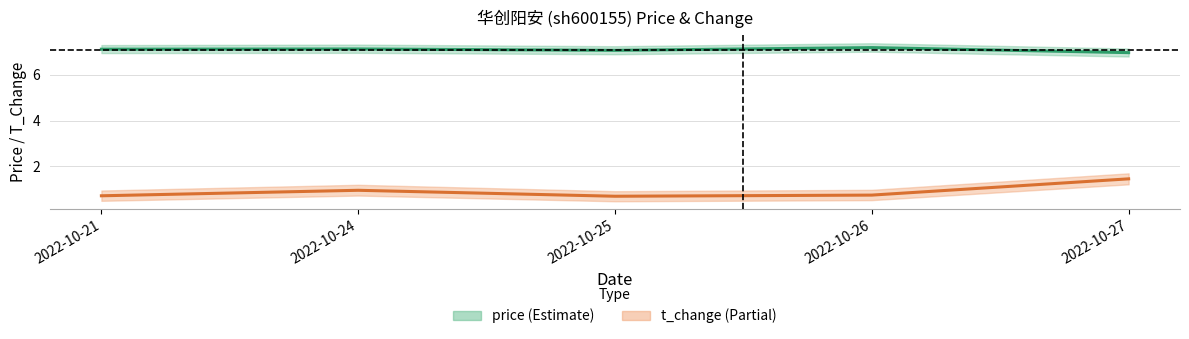

What is the total value across all series at 2022-10-26?

7.9